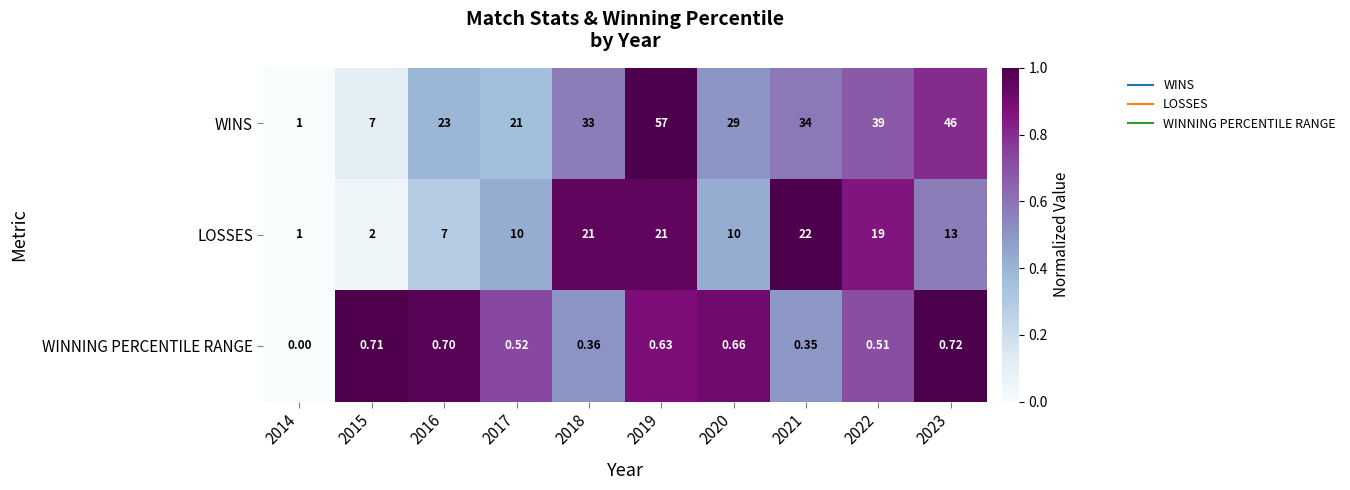

Which series has the widest spread of values?

WINS